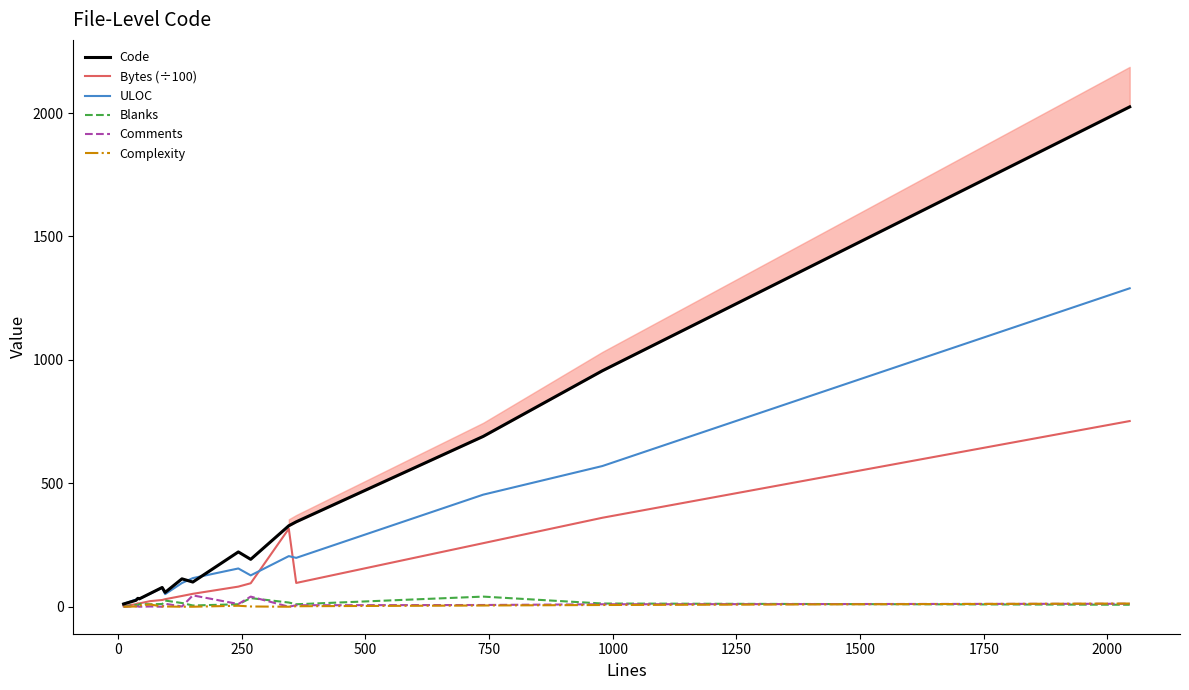

What is the spread (max minus min) of values at 0?

28.0